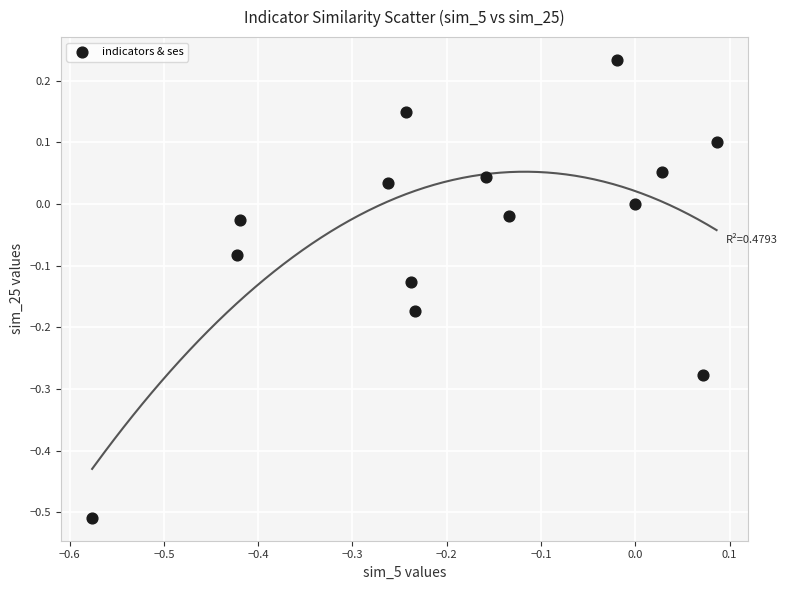

What is the range of Y values (max minus min)?

0.7